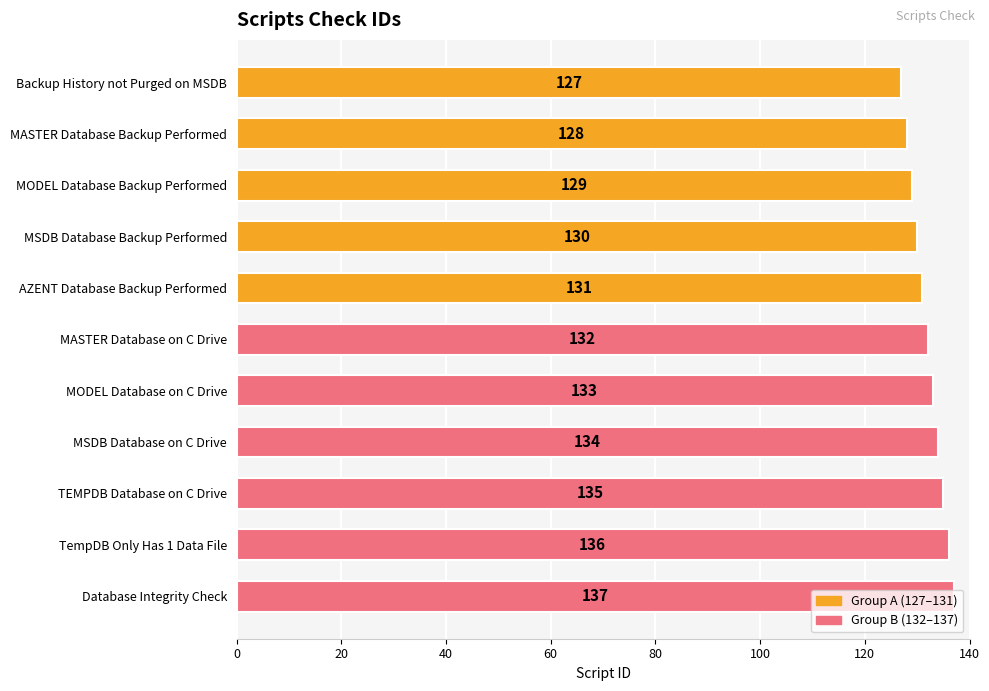

List the labels in order of value, smallest first.

Backup History not Purged on MSDB, MASTER Database Backup Performed, MODEL Database Backup Performed, MSDB Database Backup Performed, AZENT Database Backup Performed, MASTER Database on C Drive, MODEL Database on C Drive, MSDB Database on C Drive, TEMPDB Database on C Drive, TempDB Only Has 1 Data File, Database Integrity Check